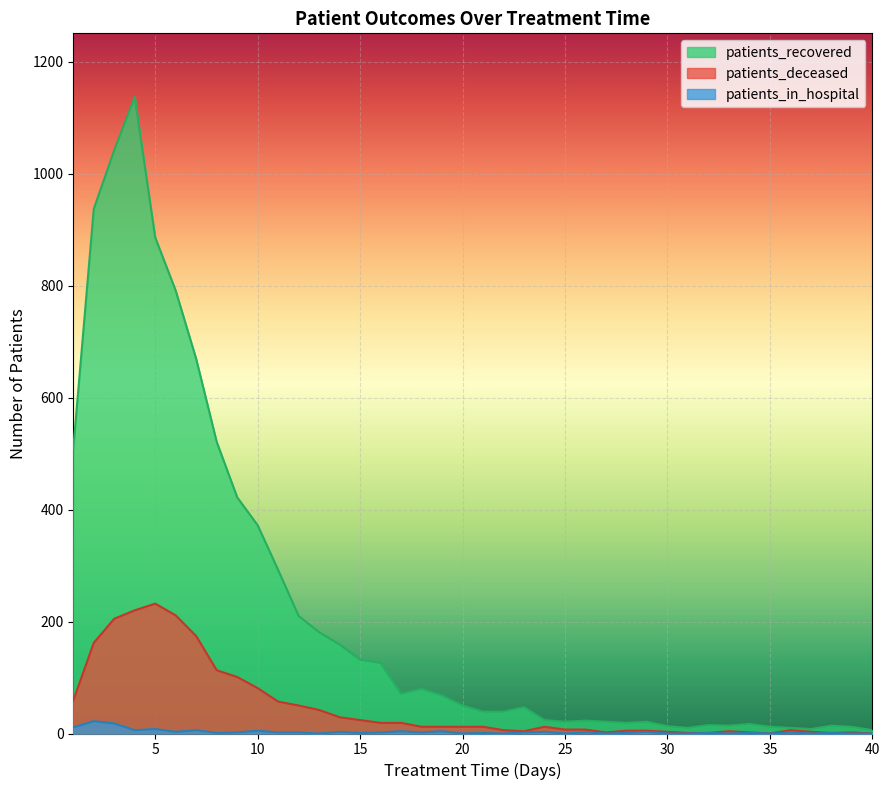

Which label corresponds to the largest value in the chart?

4